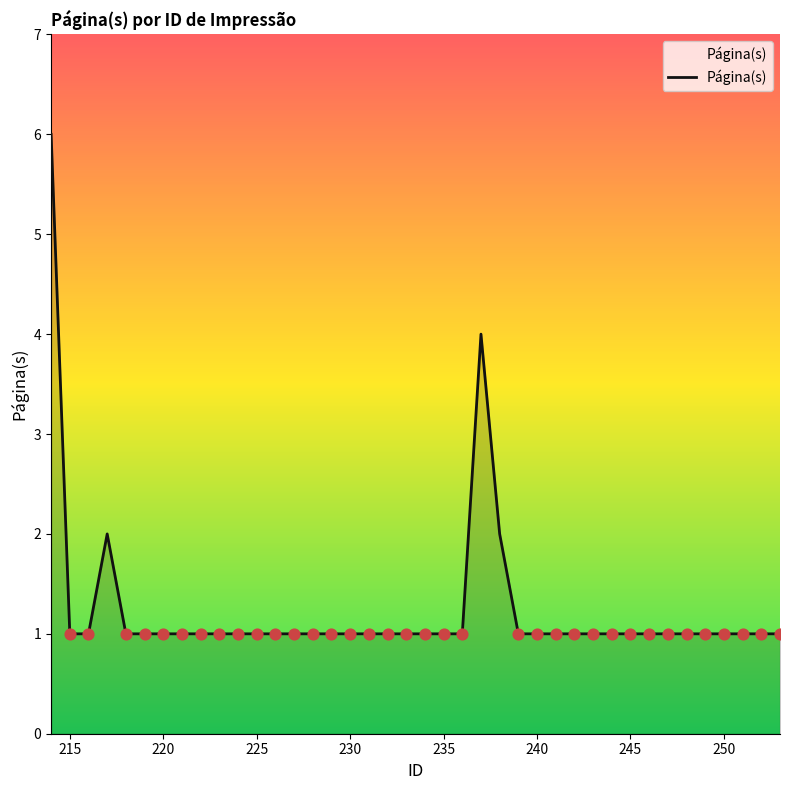

What is the difference between the maximum and minimum values?

5